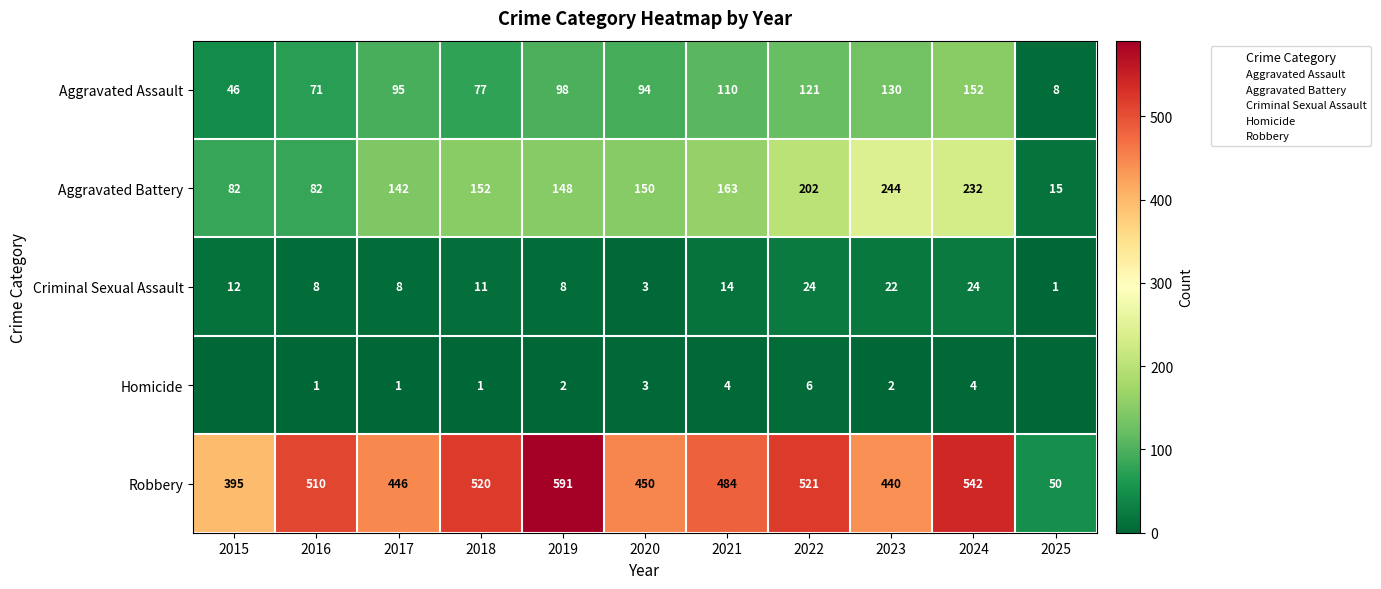

Read the Homicide value at 2024.

4